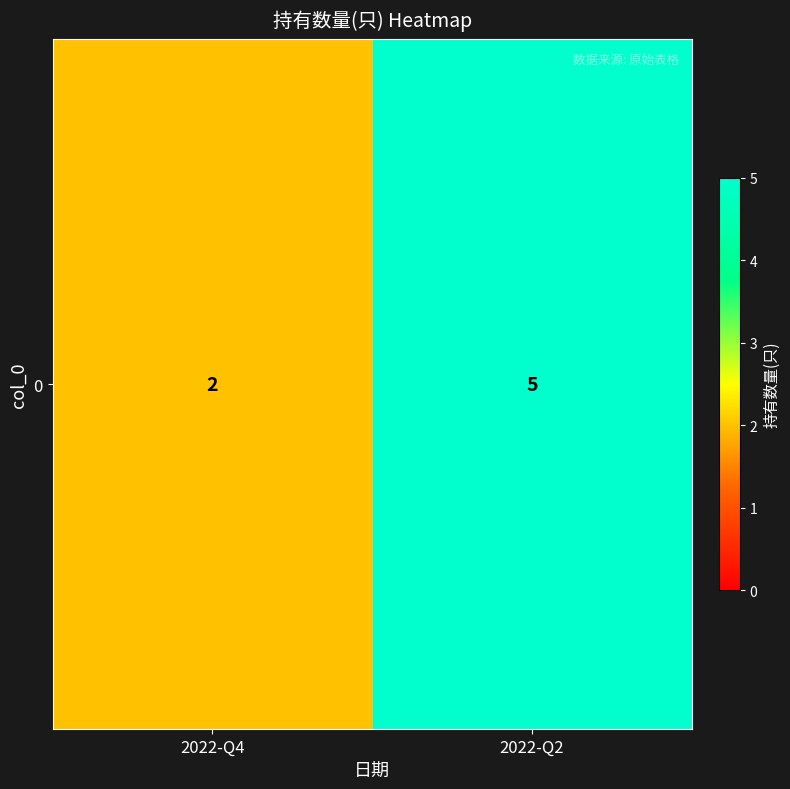

What is the sum of the values at 2022-Q4 and 2022-Q2?

7